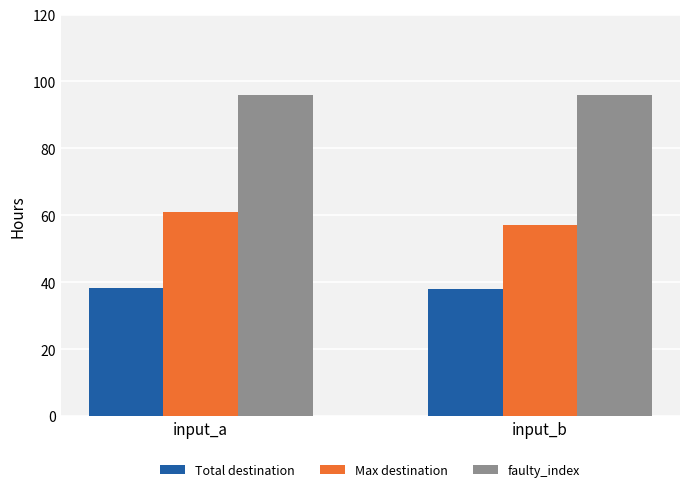

True or false: Max destination has a value of 38.1 at input_b.

False